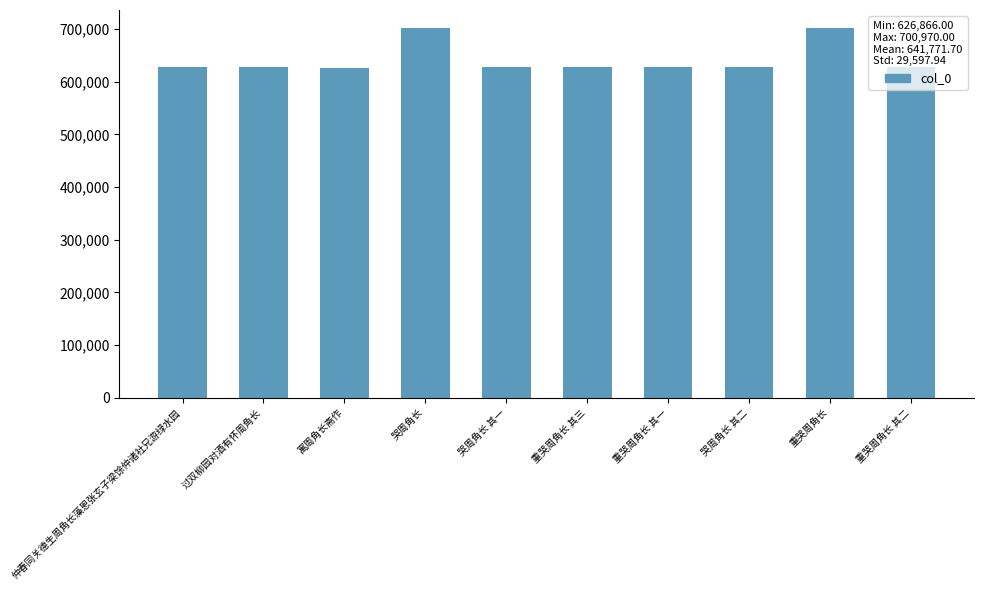

What is the change in value from 重哭周角长 其三 to 哭周角长 其二?

-3